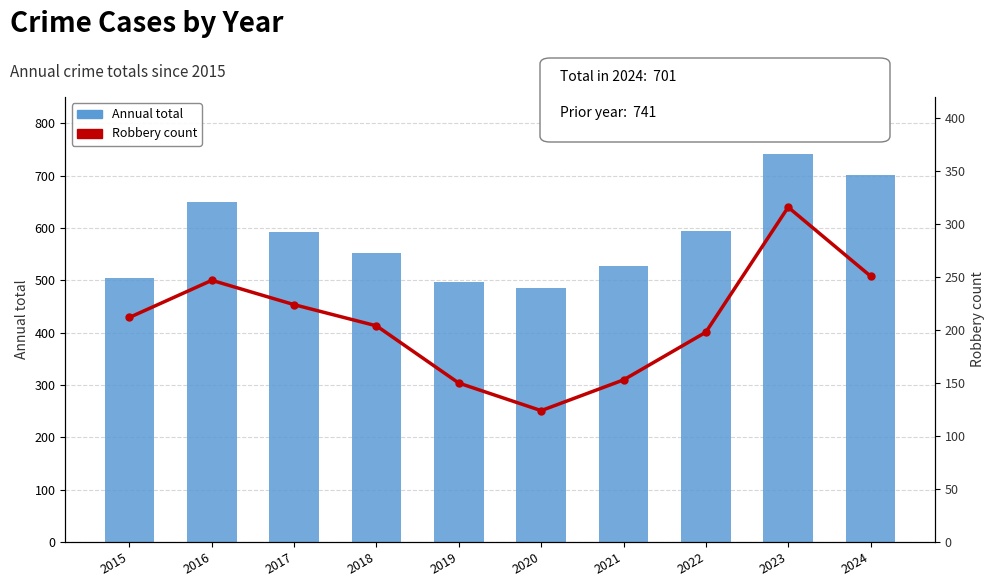

Reading right to left, list all the values displayed in this chart.

Annual total: 701	741	595	528	485	496	552	593	649	505
Robbery count: 251	316	198	153	124	150	204	224	247	212